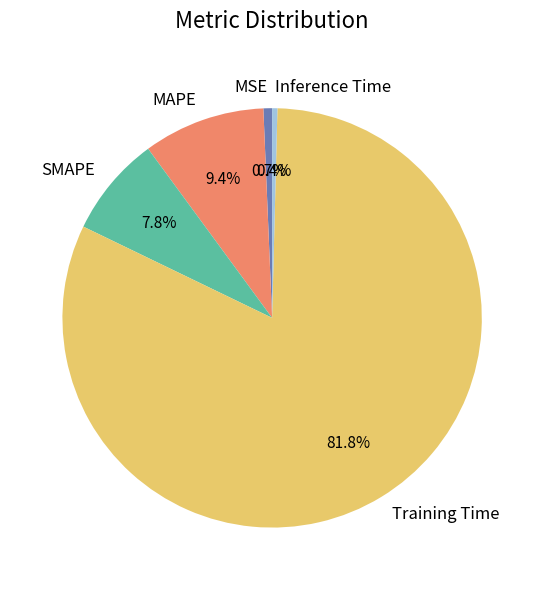

Which slice is the largest?

Training Time